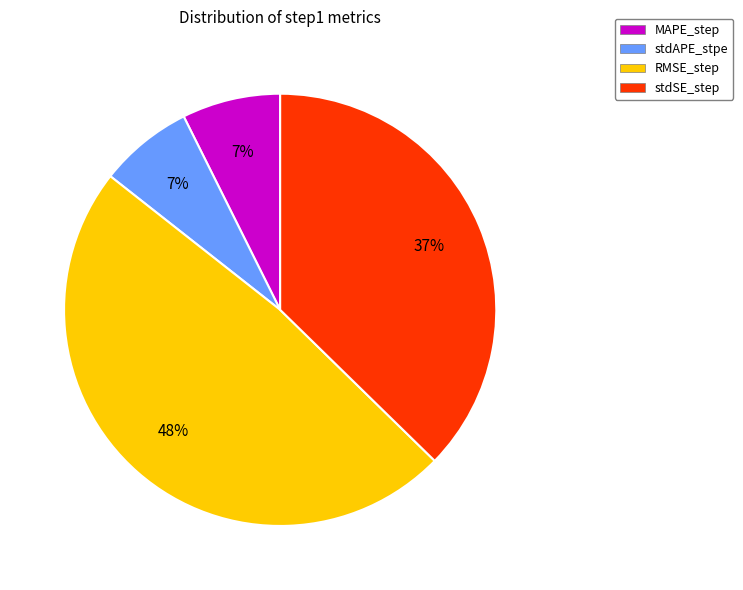

Do MAPE_step and stdAPE_stpe together represent more than half of the pie?

No